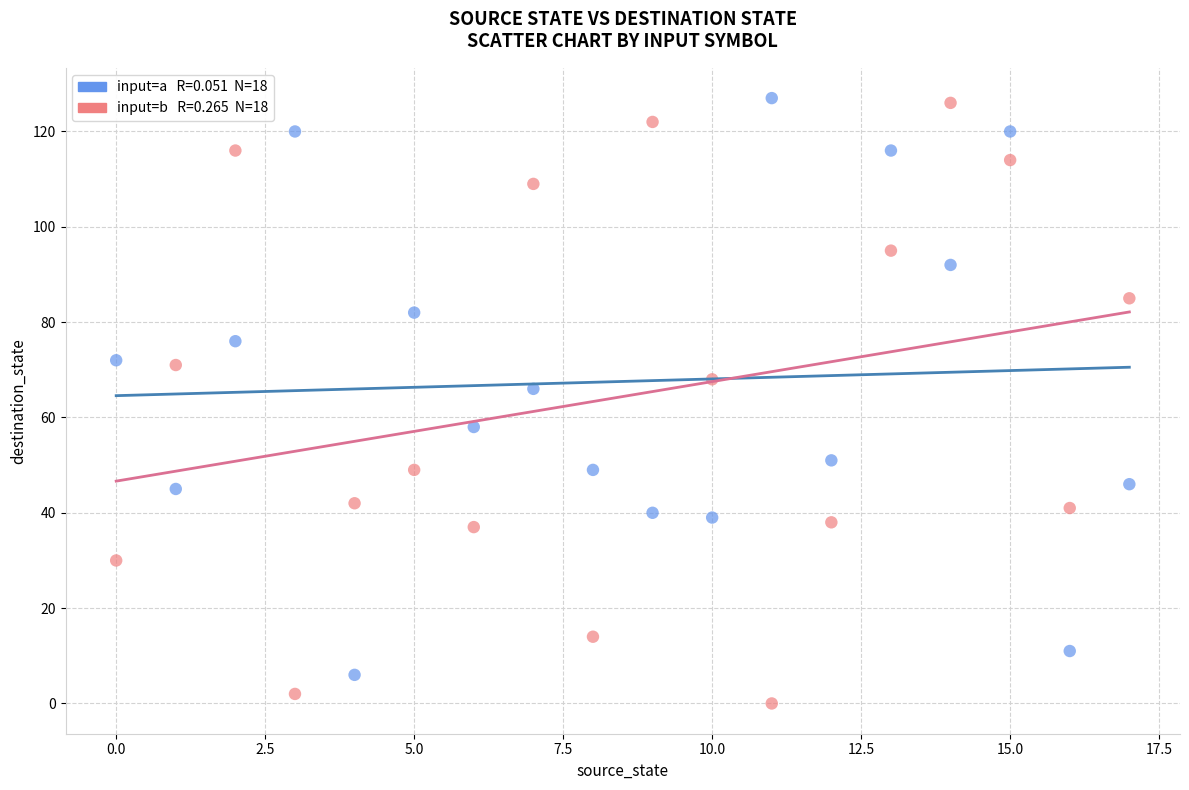

Across all series, what Y value is closest to 63?

66